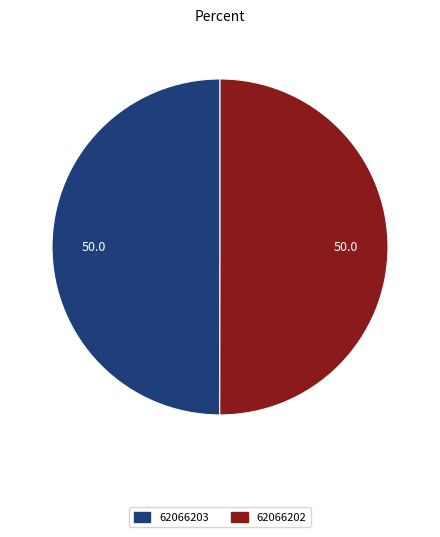

Approximately how many times larger is the value at 62066202 compared to 62066203?

1.0